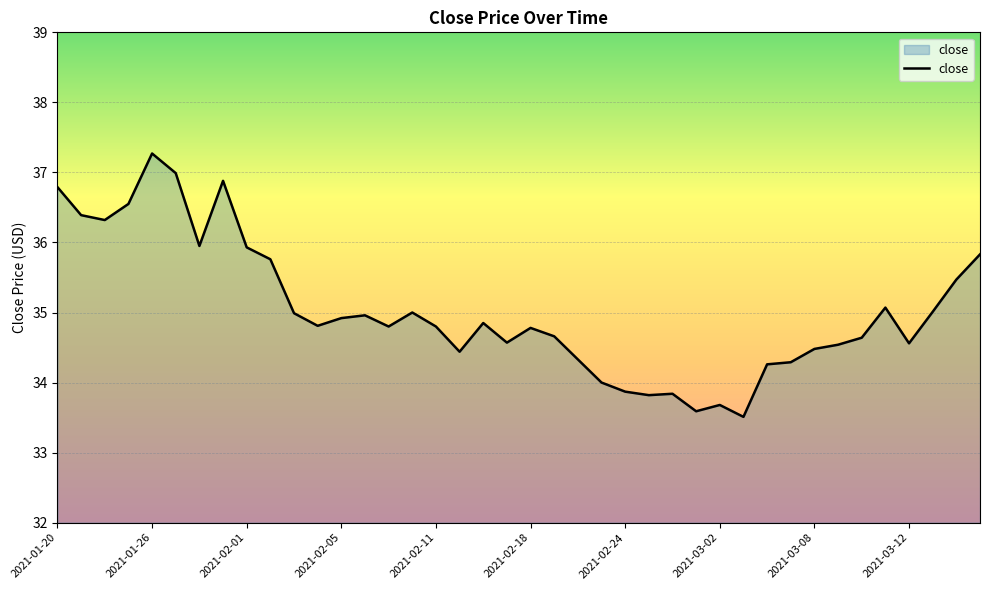

What is the smallest value displayed?

33.5